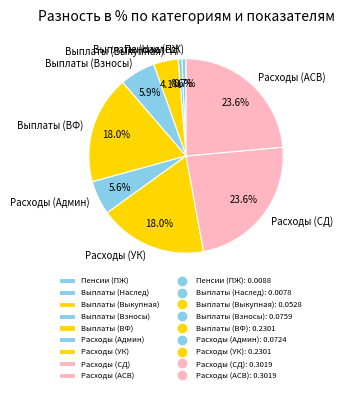

To the nearest percent, what is the combined percentage of Расходы (Админ) and Пенсии (ПЖ)?

6%